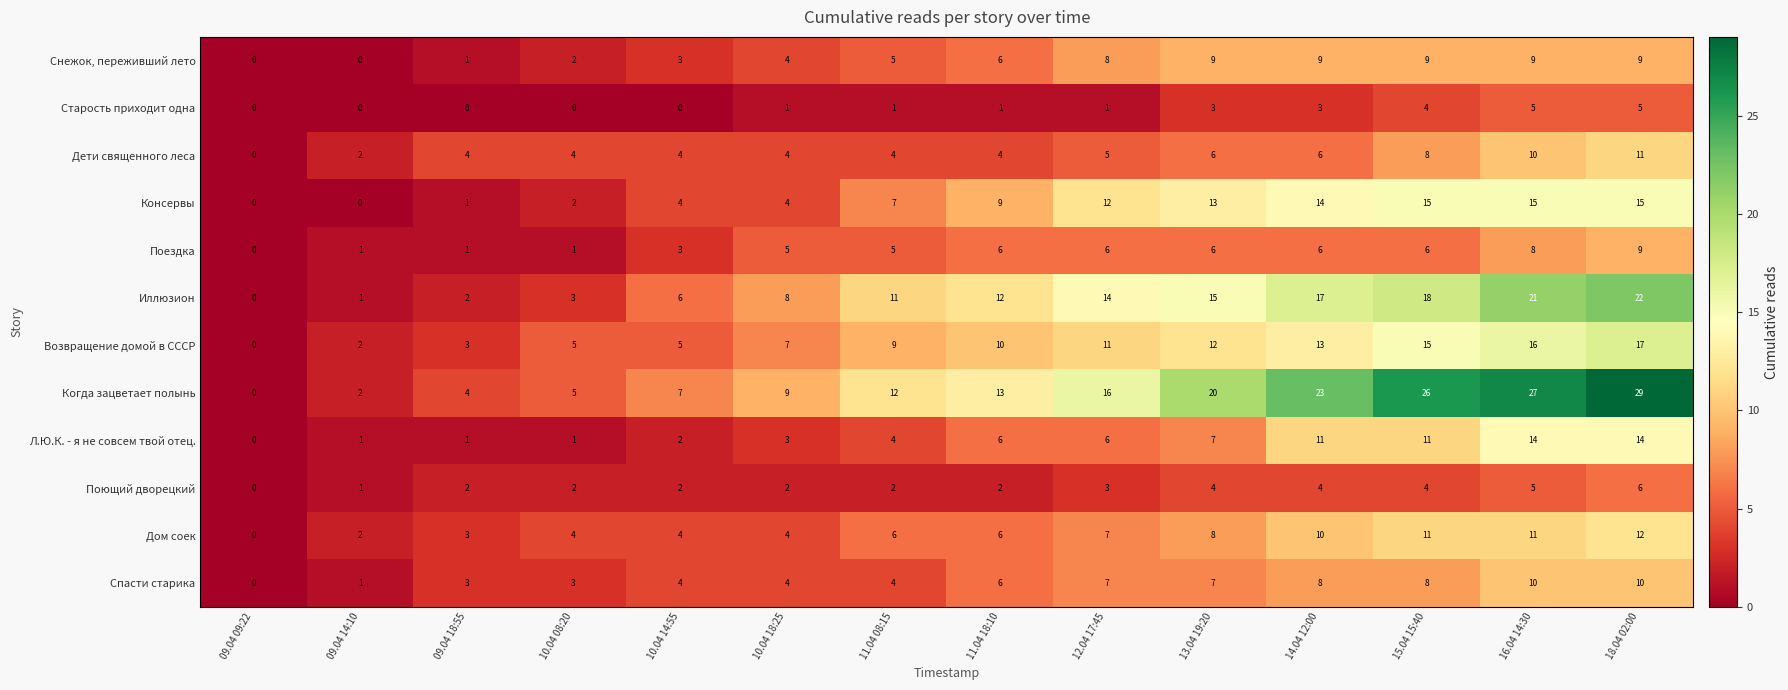

Is it true that Консервы equals 0 at 09.04 09:22?

True